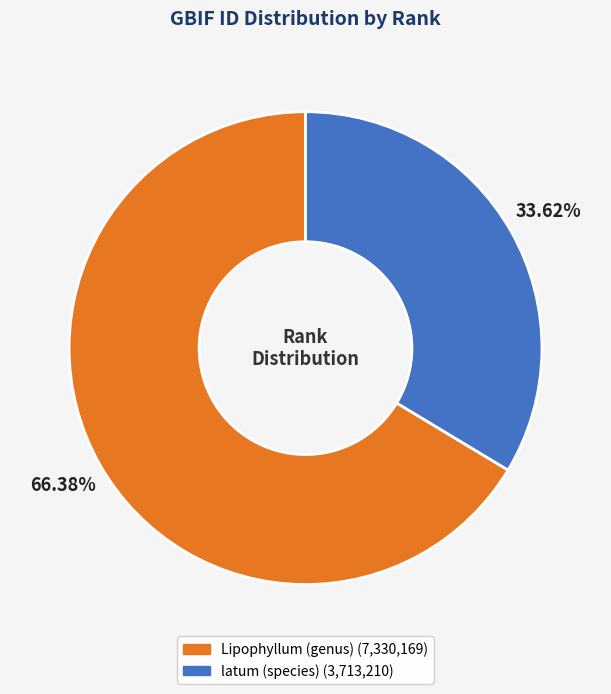

True or false: Lipophyllum (genus) accounts for 57% of the total.

False